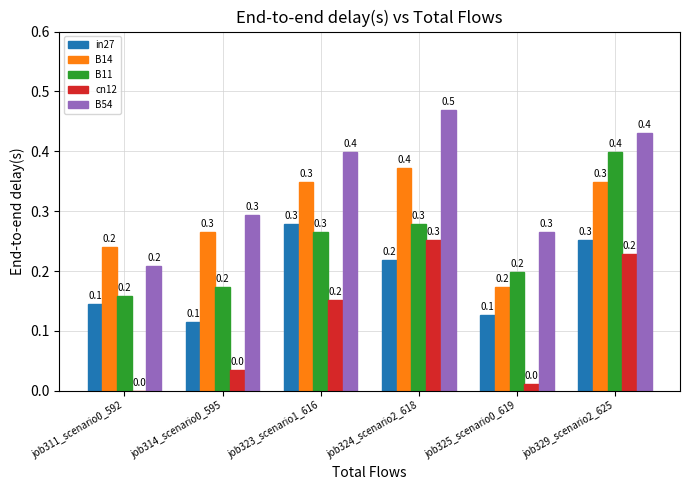

What value does the B14 series have at job323_scenario1_616?

0.3